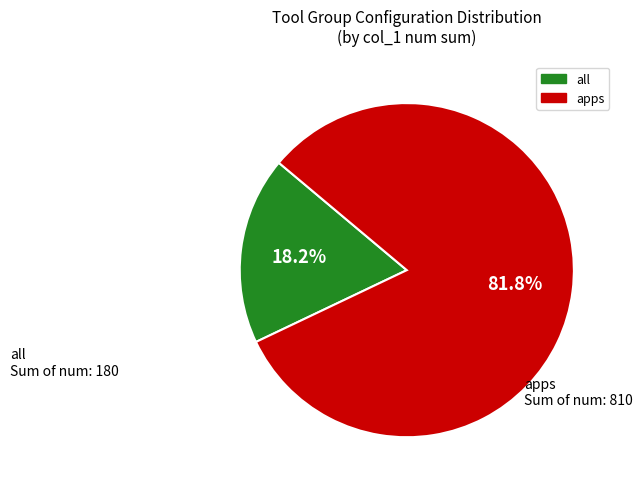

Between apps and all, which is larger?

apps